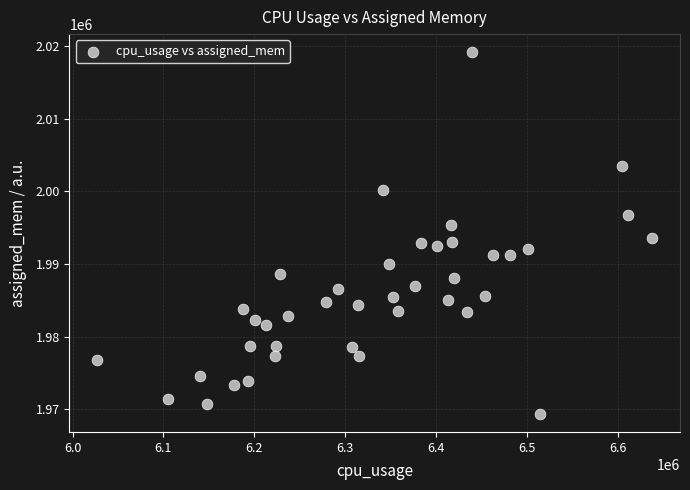

What is the range of X values (max minus min)?

611152.5